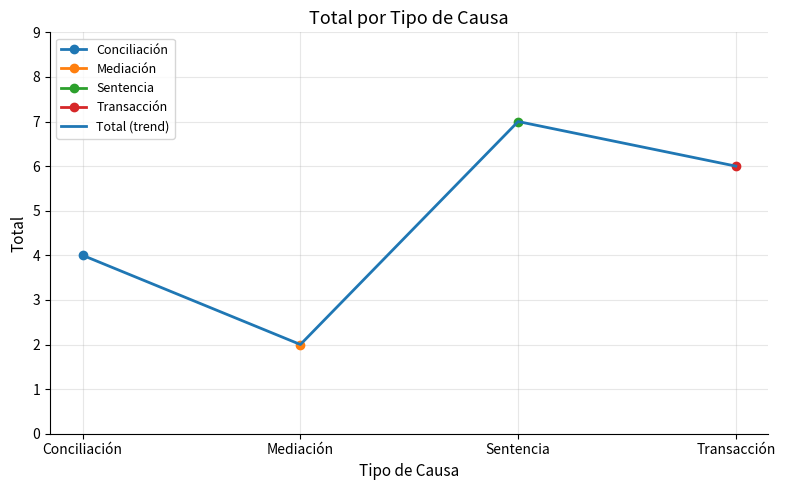

Read the value at Transacción.

6